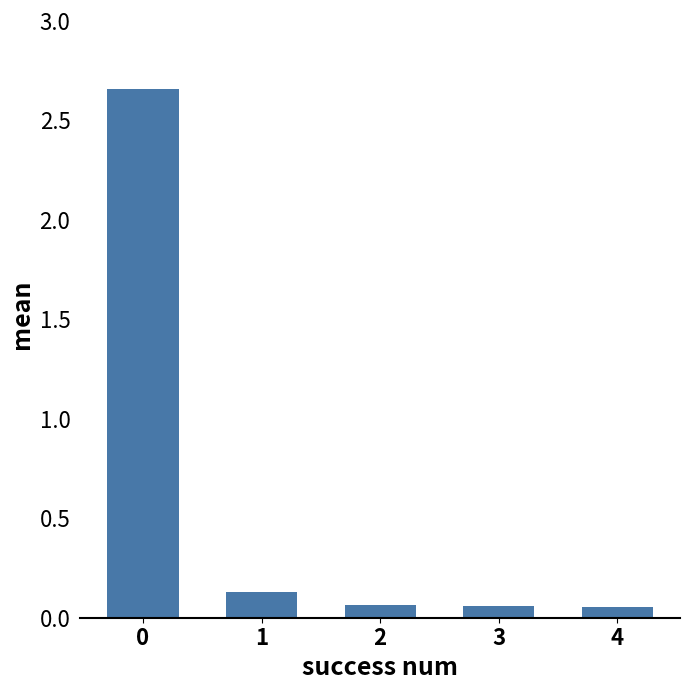

What is the difference between the maximum and minimum values?

2.6